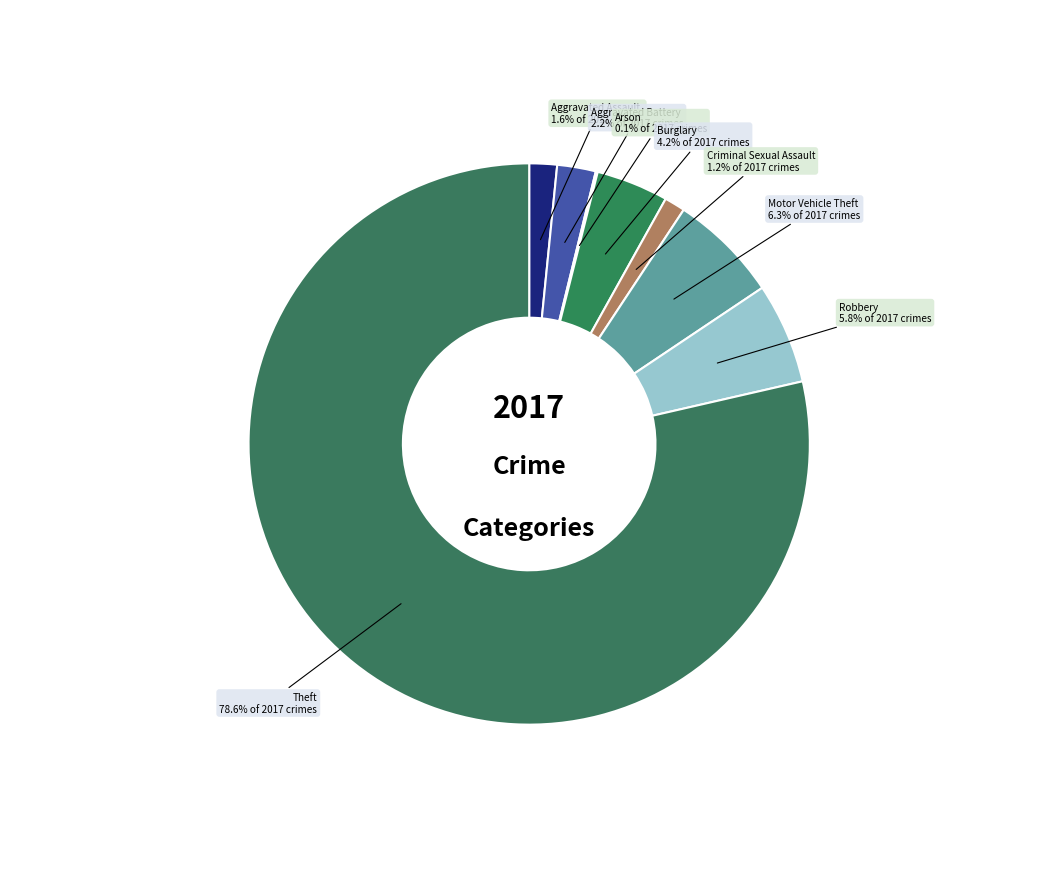

What percentage is the Theft slice, to the nearest percent?

79%